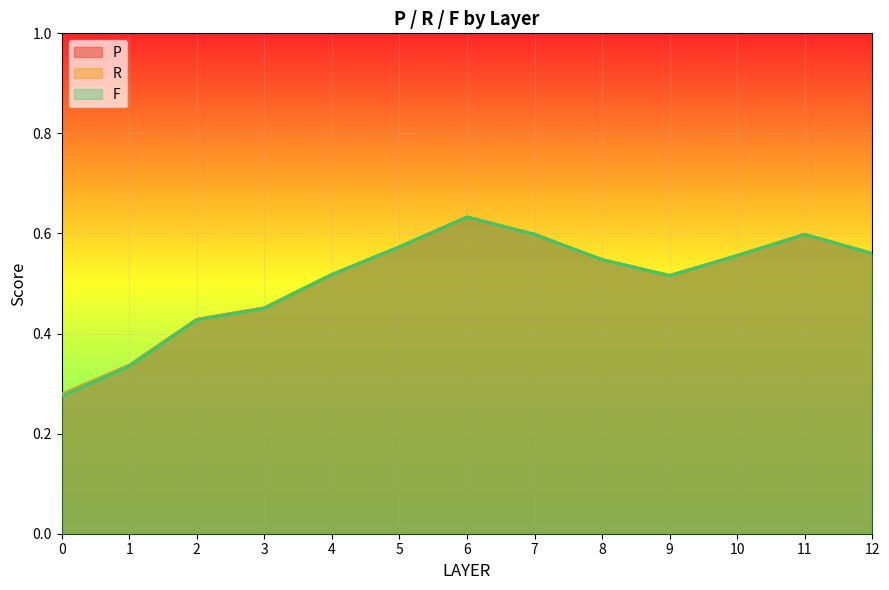

Count the number of data series in this chart.

3